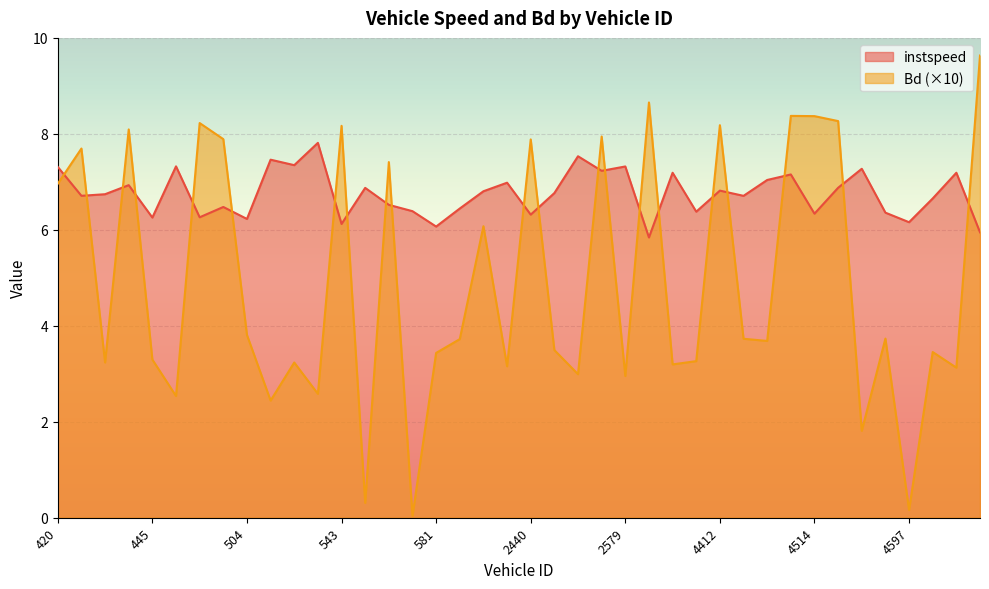

What is the difference between the maximum and minimum values in the Bd series?

9.6